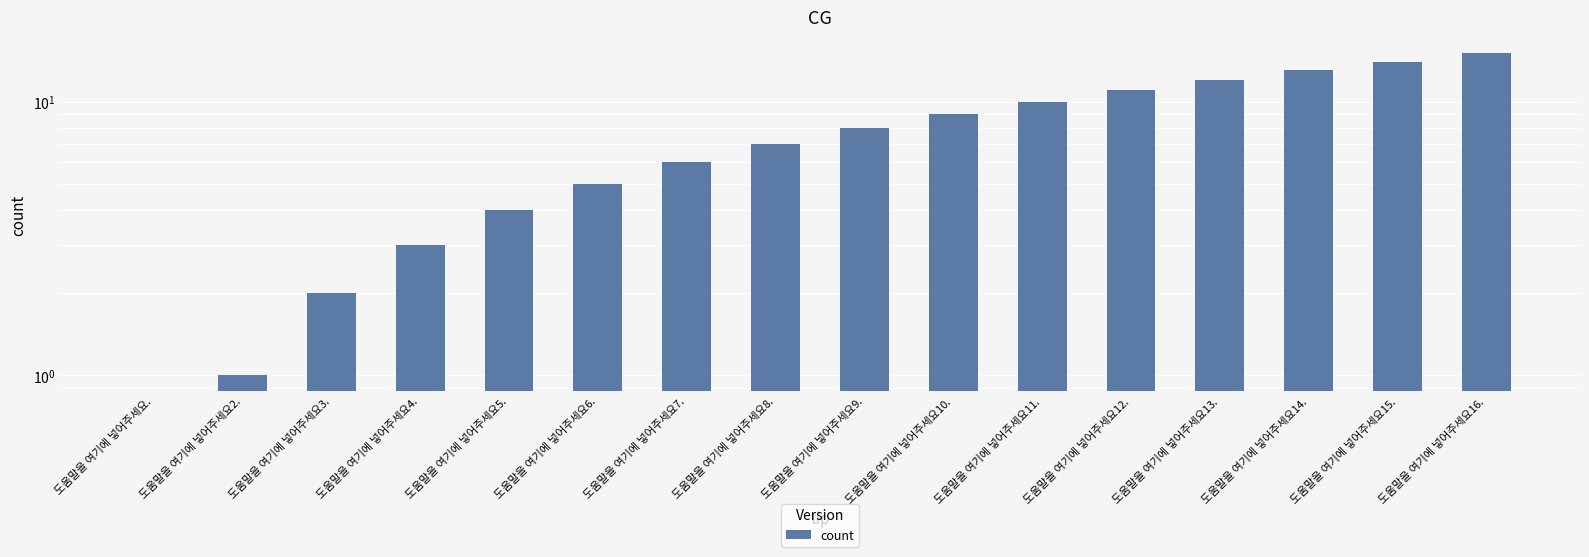

Is it true that the value at 도움말을 여기에 넣어주세요12. is 11?

True